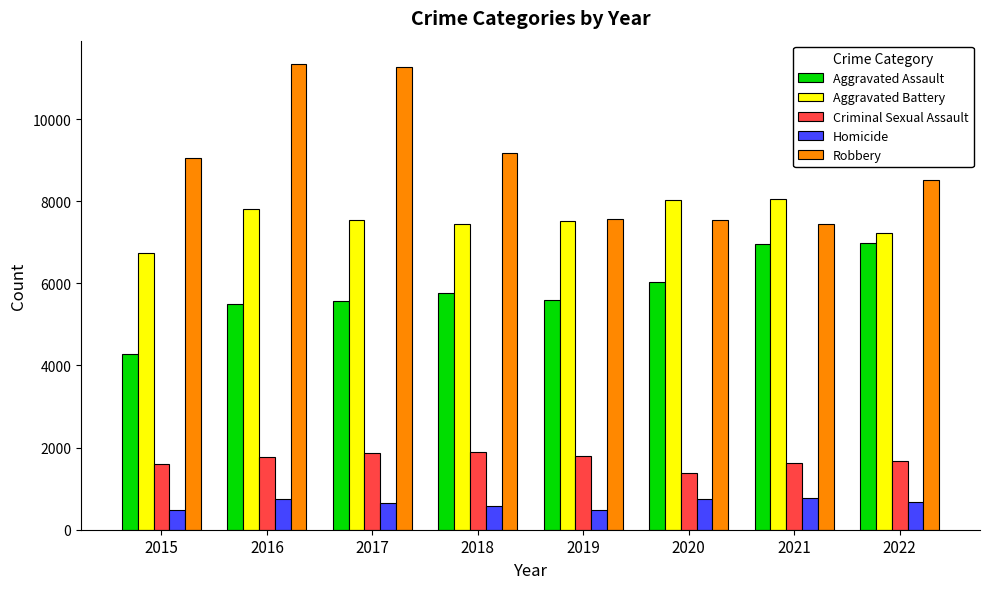

What is the minimum value for Aggravated Battery?

6736